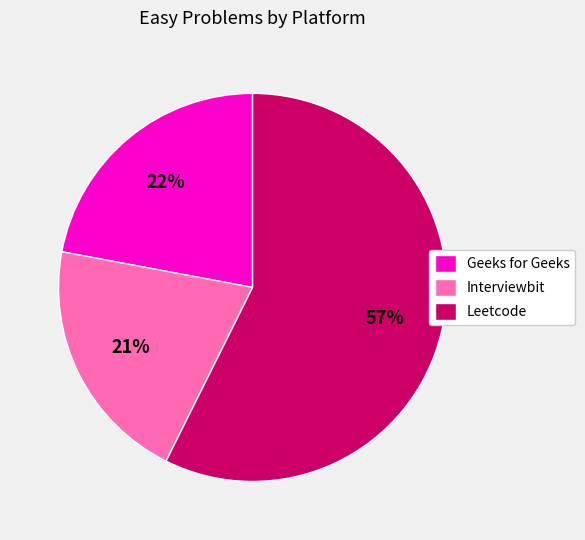

What is the ratio of the value at Geeks for Geeks to the value at Leetcode?

0.4